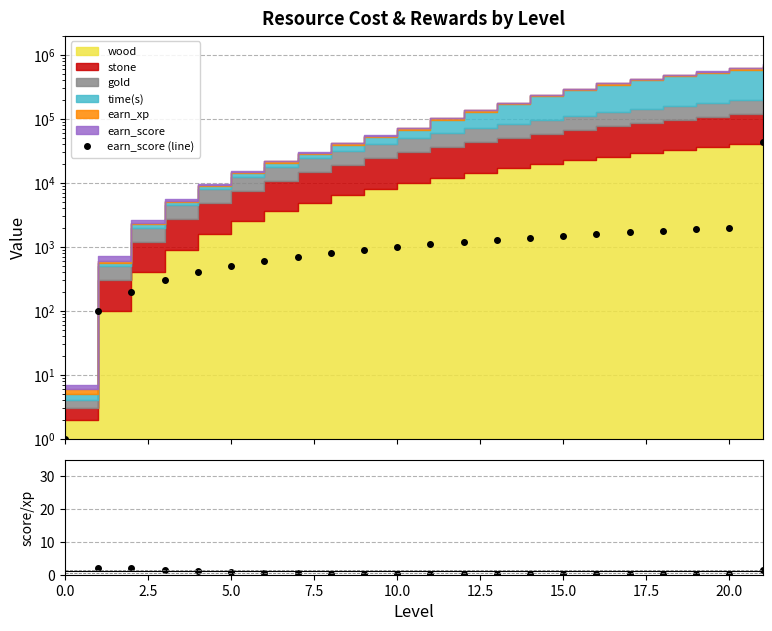

What is the value of the earn_score (line) point at the 22nd from the left?

44100.0